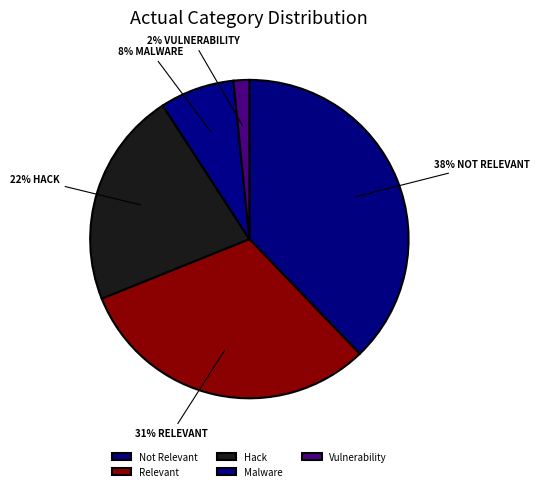

Which slice is the smallest?

Vulnerability